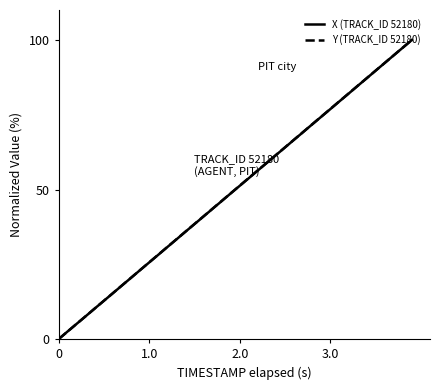

How many lines are shown in the chart?

2